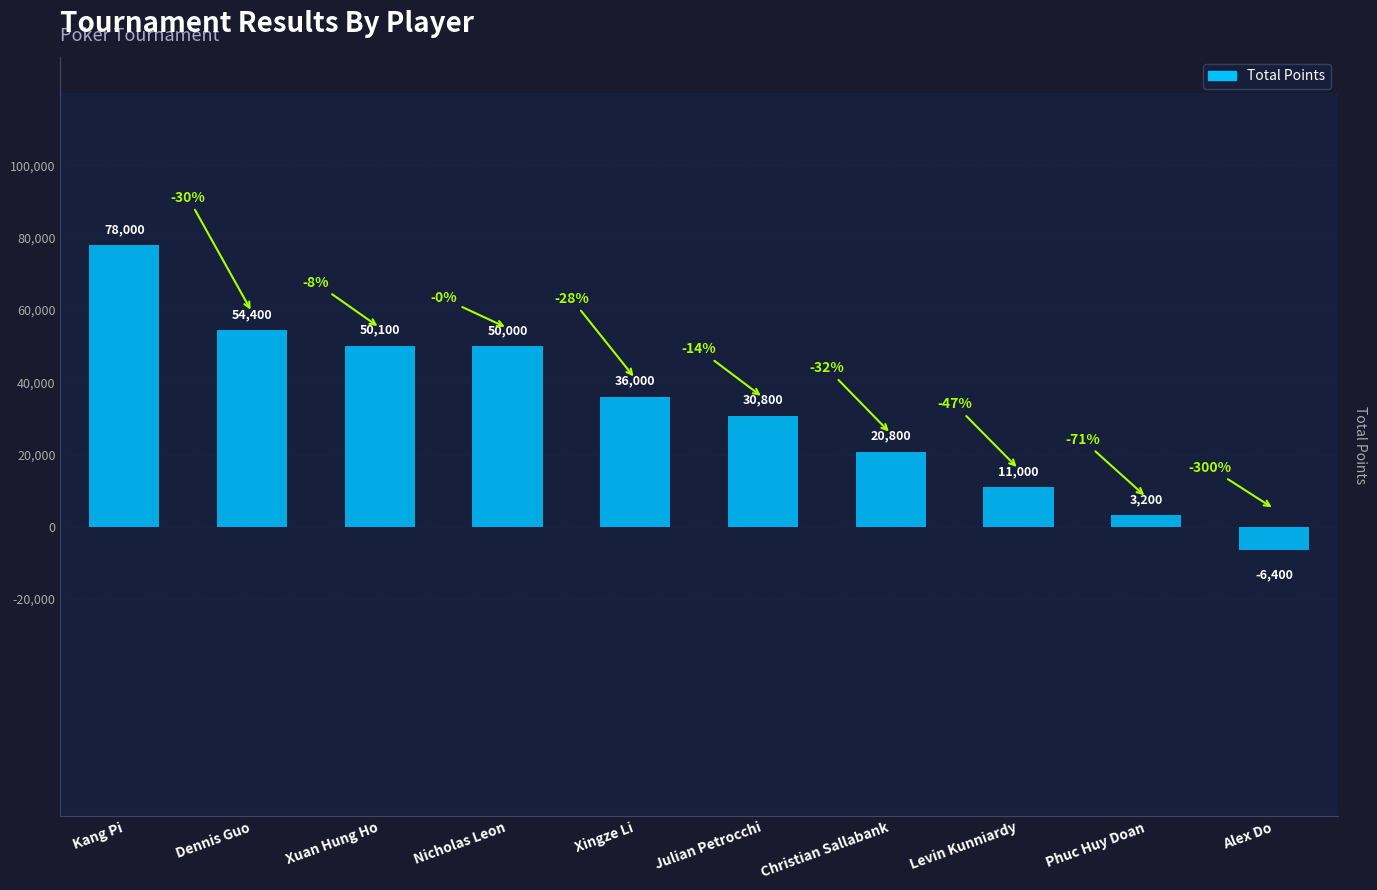

True or false: the data shows 19488 at Levin Kunniardy.

False